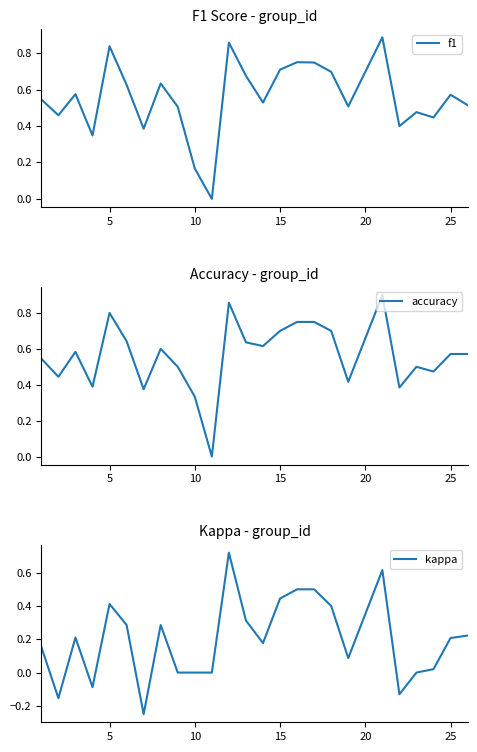

Rank the series by their maximum value, from highest to lowest.

accuracy, f1, kappa